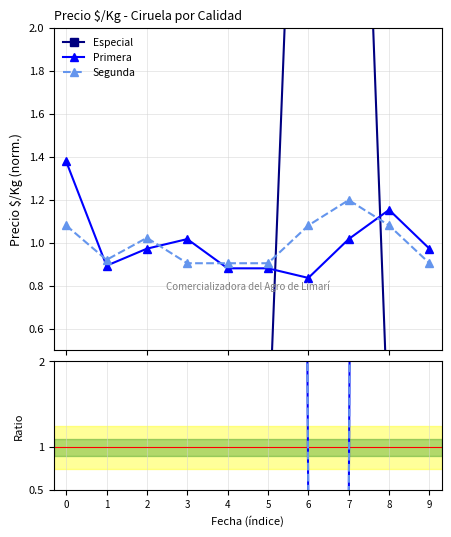

After their last crossing, which series has the higher values: Especial or Primera?

Primera